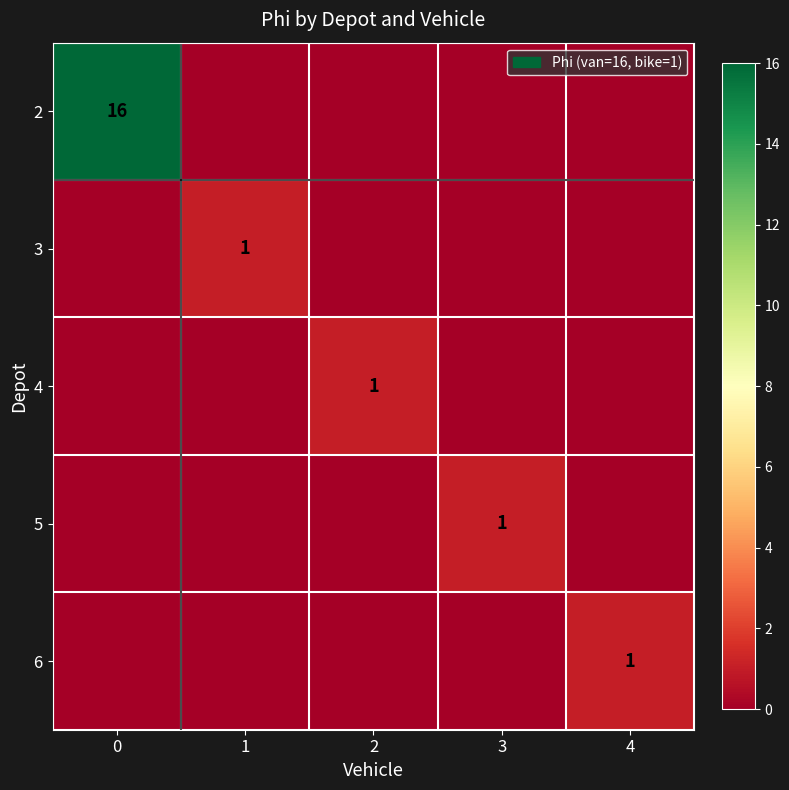

The 3 series shows 1 at 1. True or false?

True